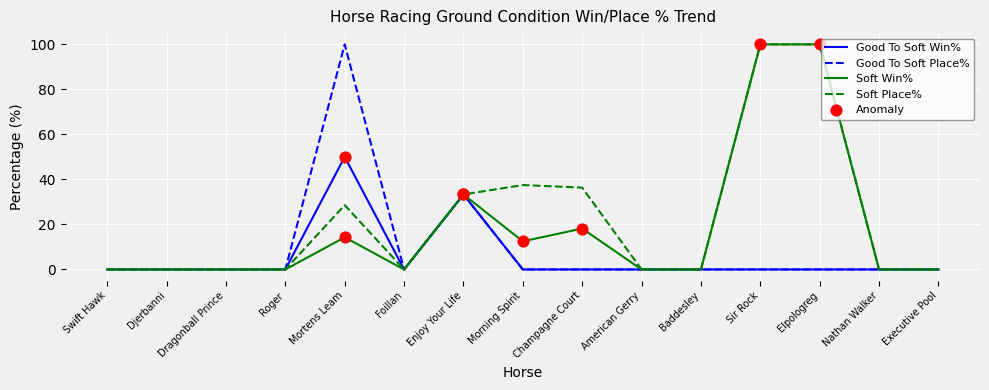

At how many categories does at least one series exceed 1?

6